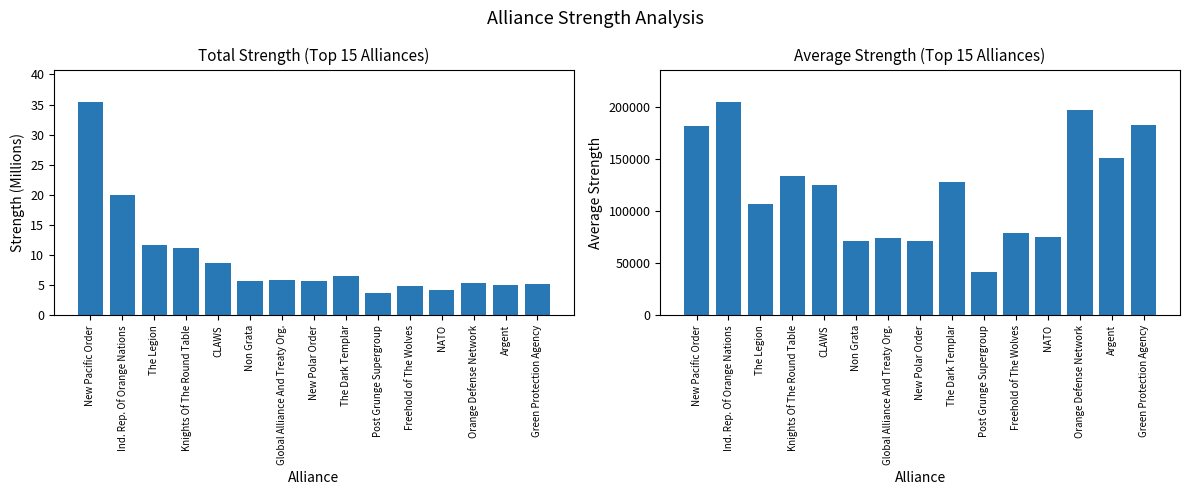

Between NATO and Orange Defense Network, which series saw the biggest shift?

Average Strength